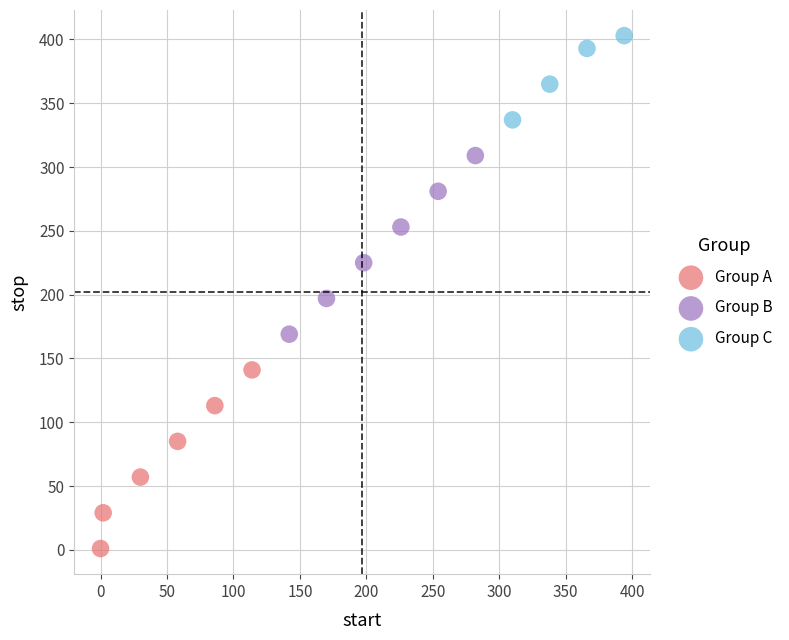

Which series contains the highest Y value?

Group C